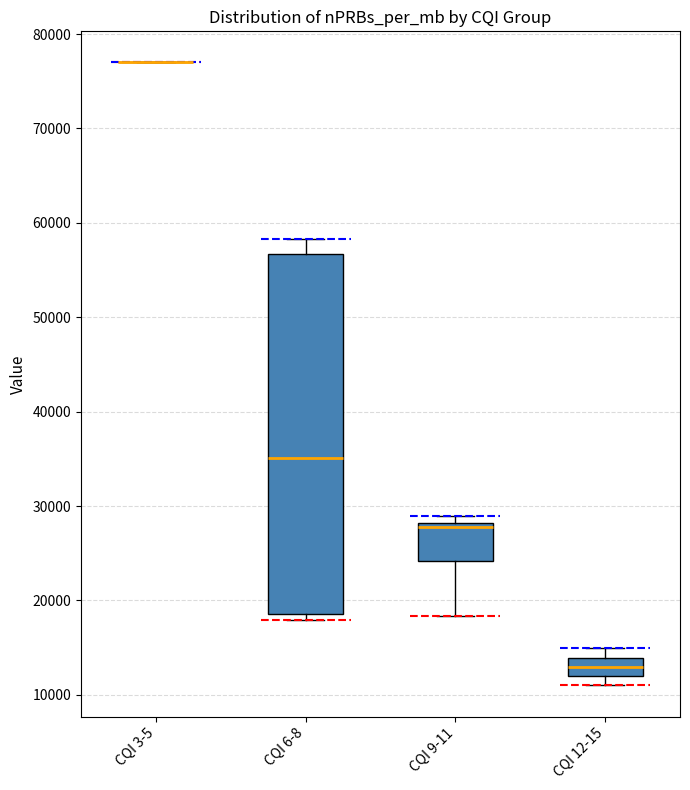

Reading left to right, transcribe this box plot: for each box, give where its median line is, the range the box spans, and where its two whiskers end, as read against the y-axis. The values are not printed on the chart, so give them approximately, as read against the axis.

CQI 3-5: box collapsed to a line at 77000, whiskers 77000 to 77000
CQI 6-8: median 35000, box 19000 to 57000, whiskers 18000 to 58000
CQI 9-11: median 28000 (just below the box's upper edge), box 24000 to 28000, whiskers 18000 to 29000
CQI 12-15: median 13000, box 12000 to 14000, whiskers 11000 to 15000